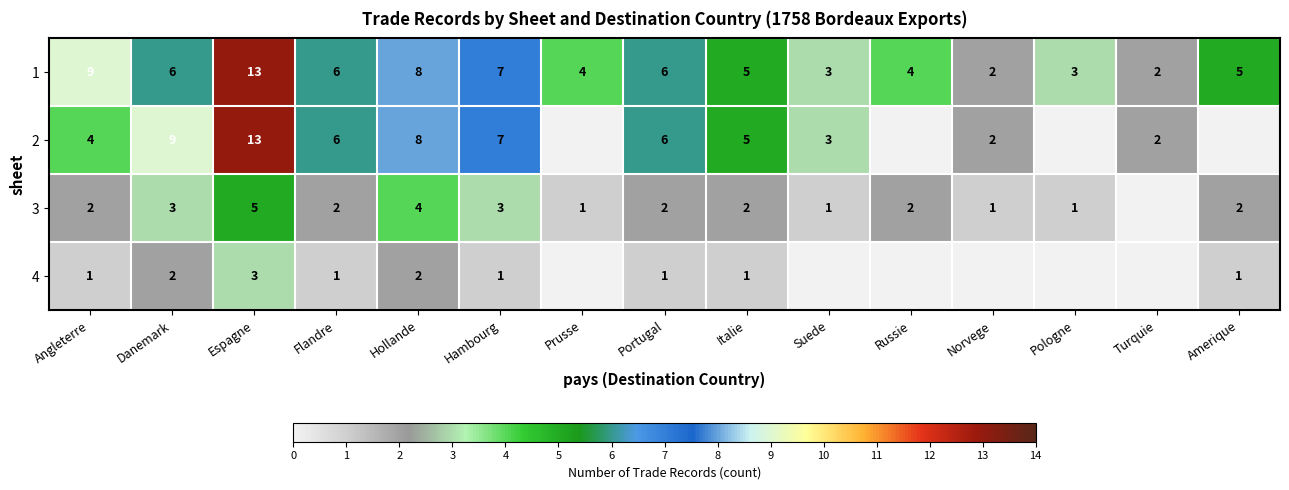

True or false: 2 has a value of 13 at Espagne.

True